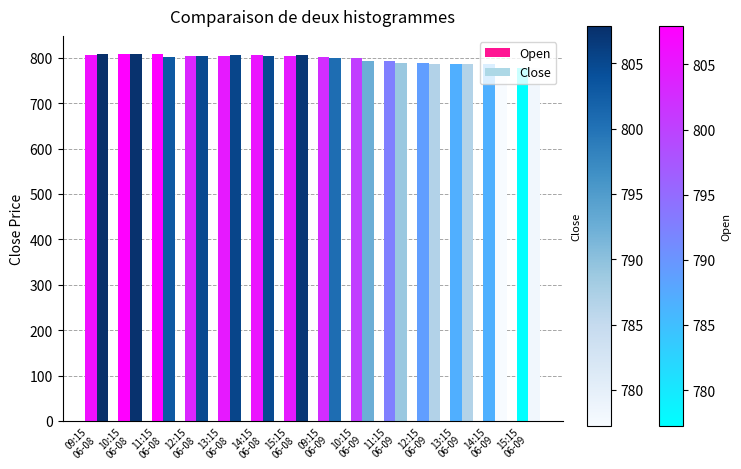

What is the highest value of the Close series?

807.9